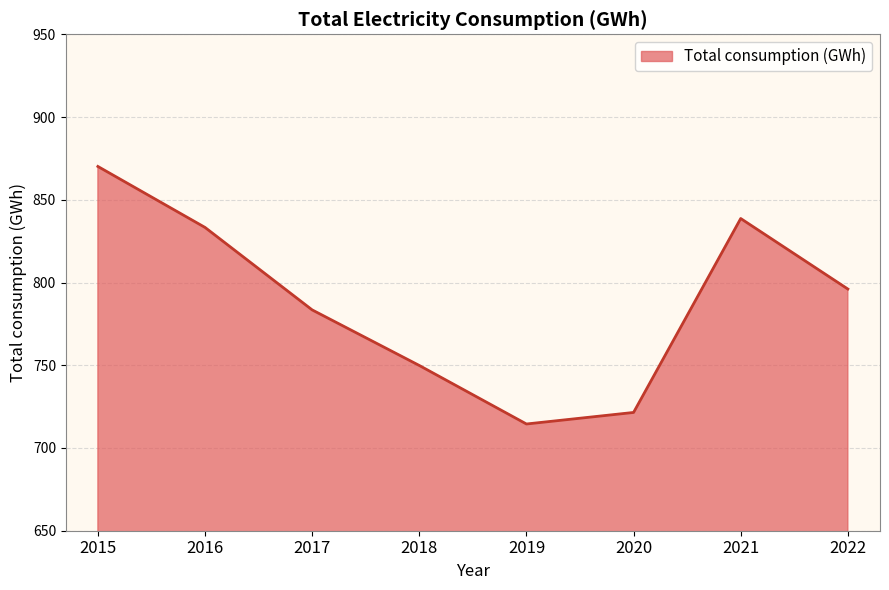

What is the ratio of the value at 2020 to the value at 2018?

1.0